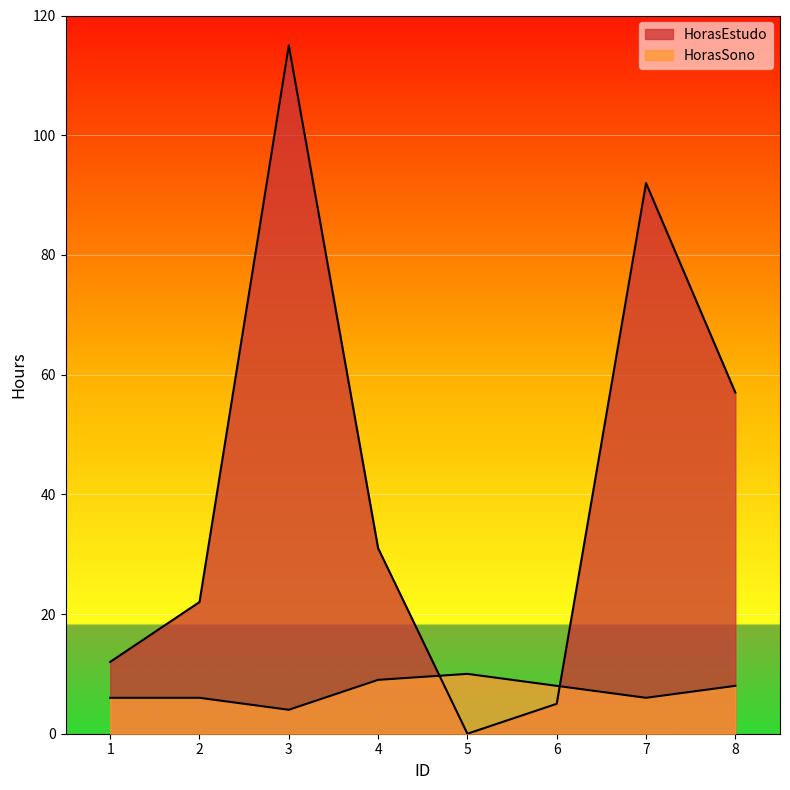

Between 1 and 8, which series saw the biggest shift?

HorasEstudo